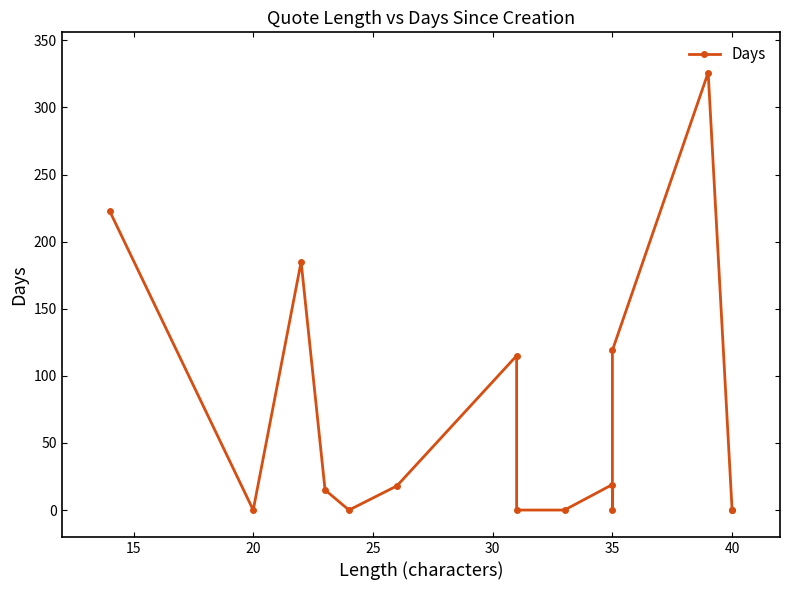

How many positive values are there?

8